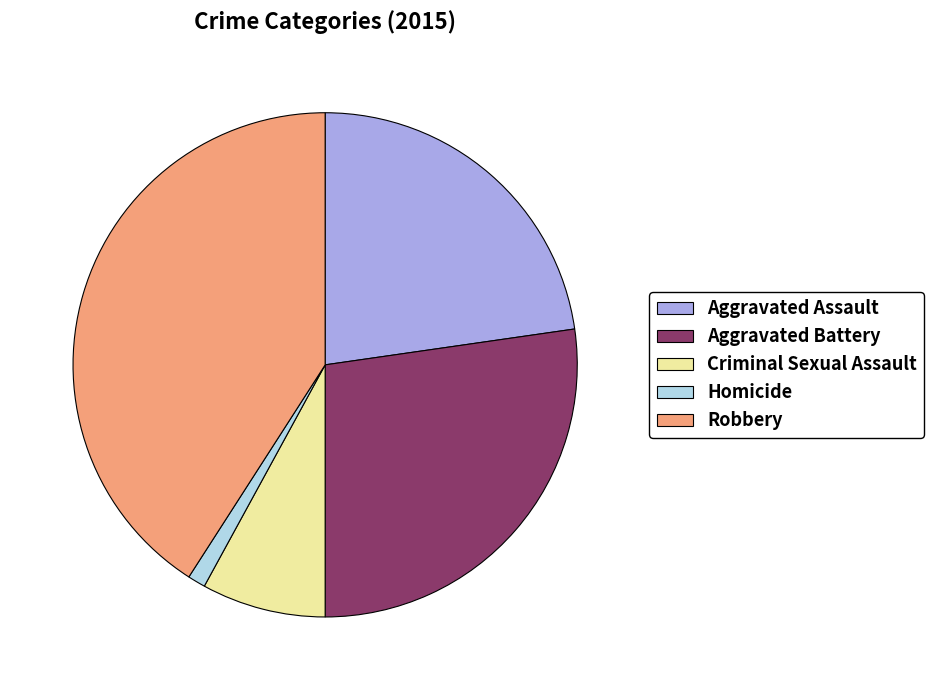

Does Aggravated Assault represent more than half of the total?

No